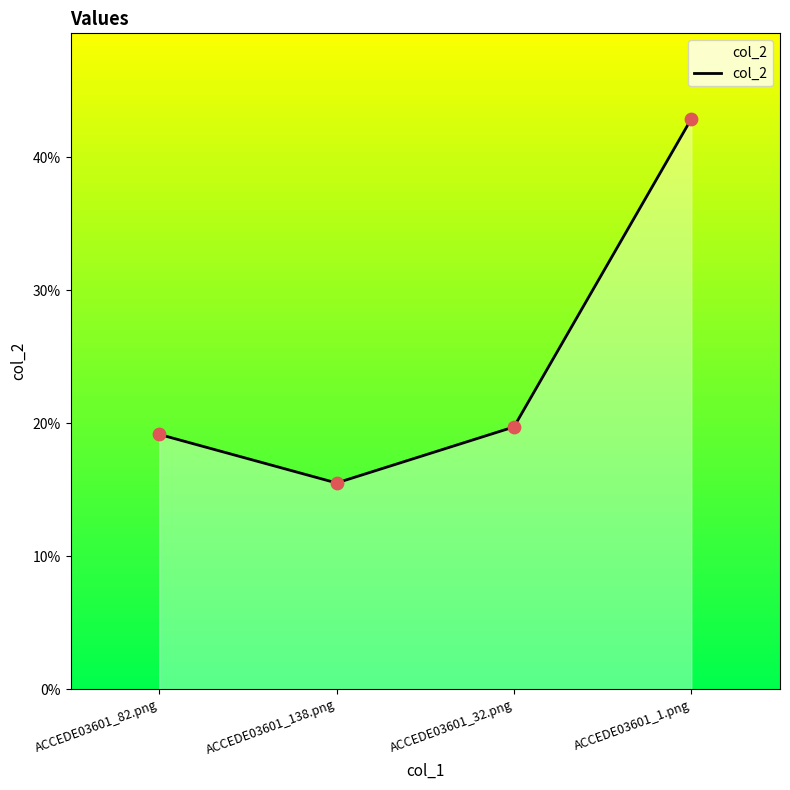

Between ACCEDE03601_82.png and ACCEDE03601_32.png, which is larger?

ACCEDE03601_32.png